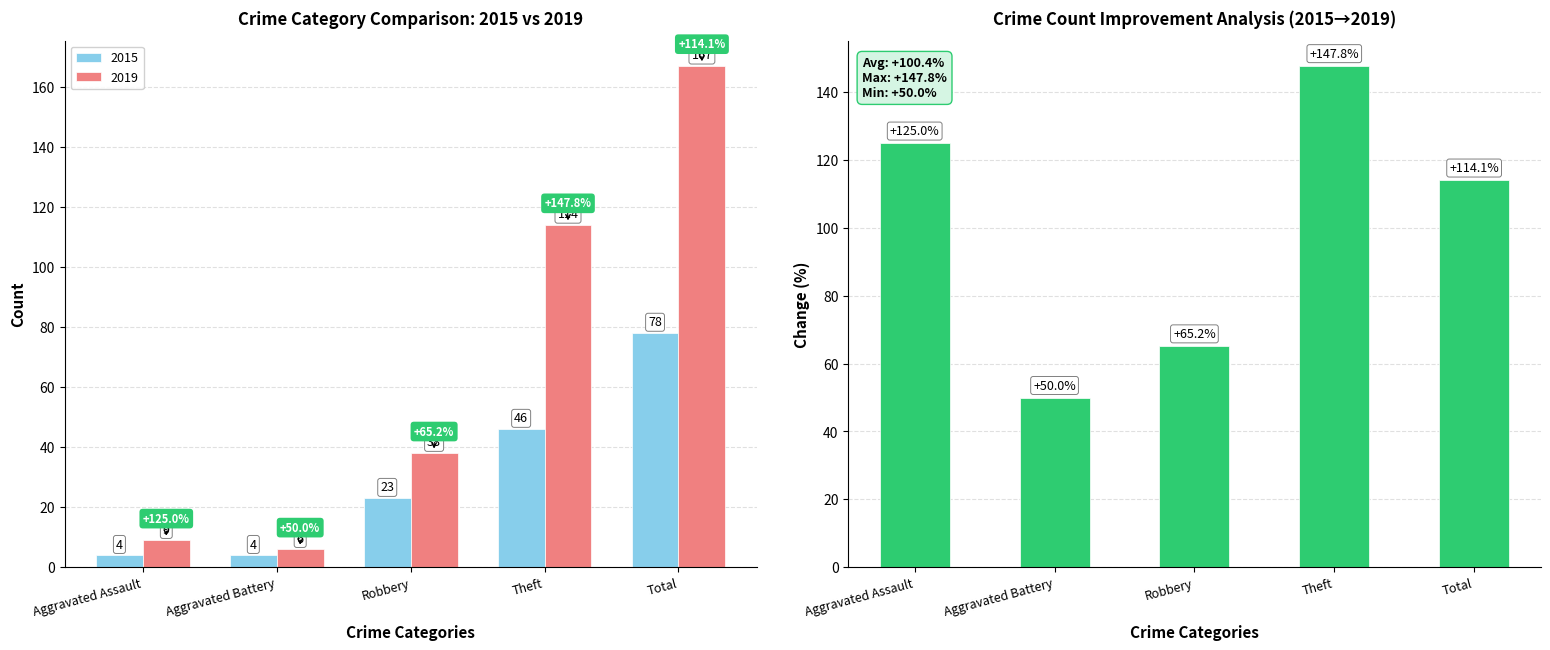

Count the number of categories in the chart.

5